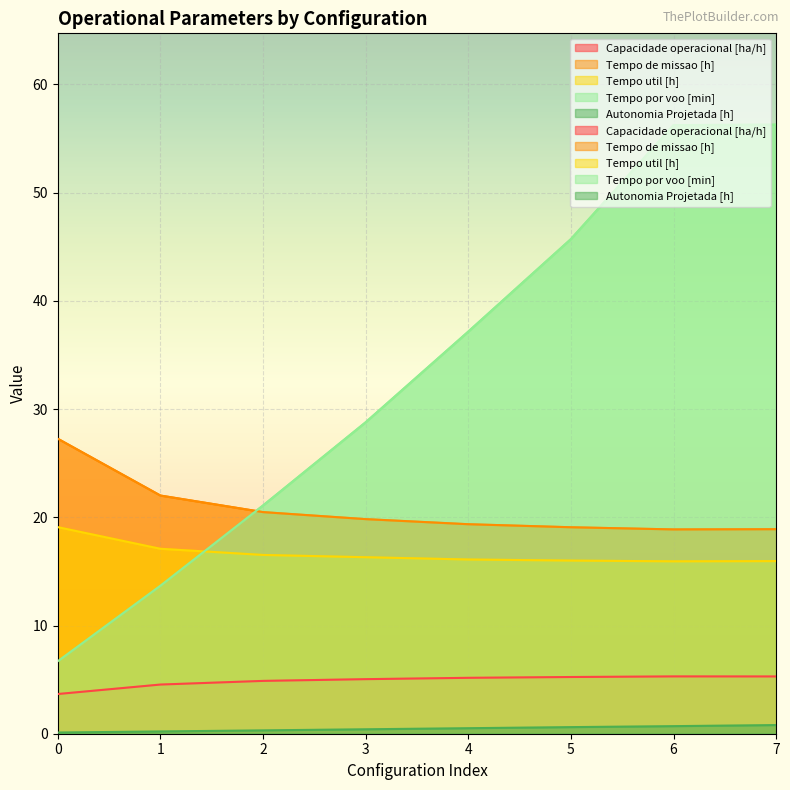

What is the approximate value of Tempo por voo [min] at 3?

28.8